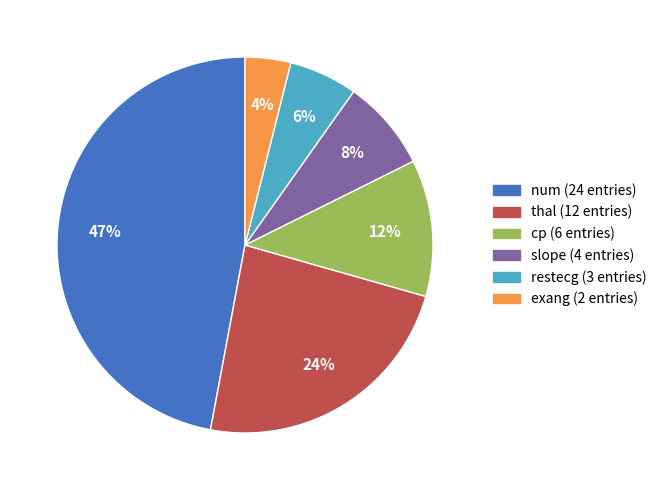

What percentage is the exang slice, to the nearest percent?

4%